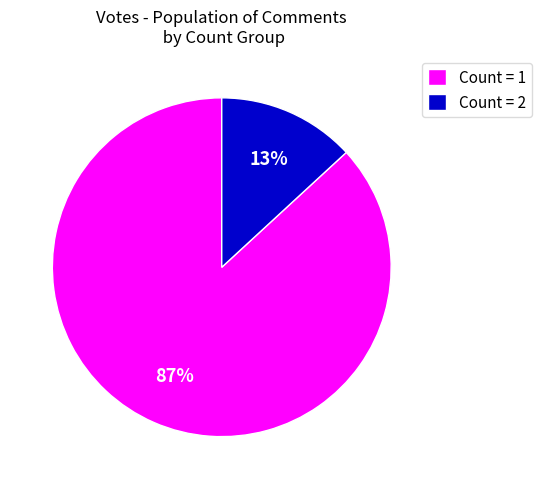

Do Count = 1 and Count = 2 together represent more than half of the pie?

Yes